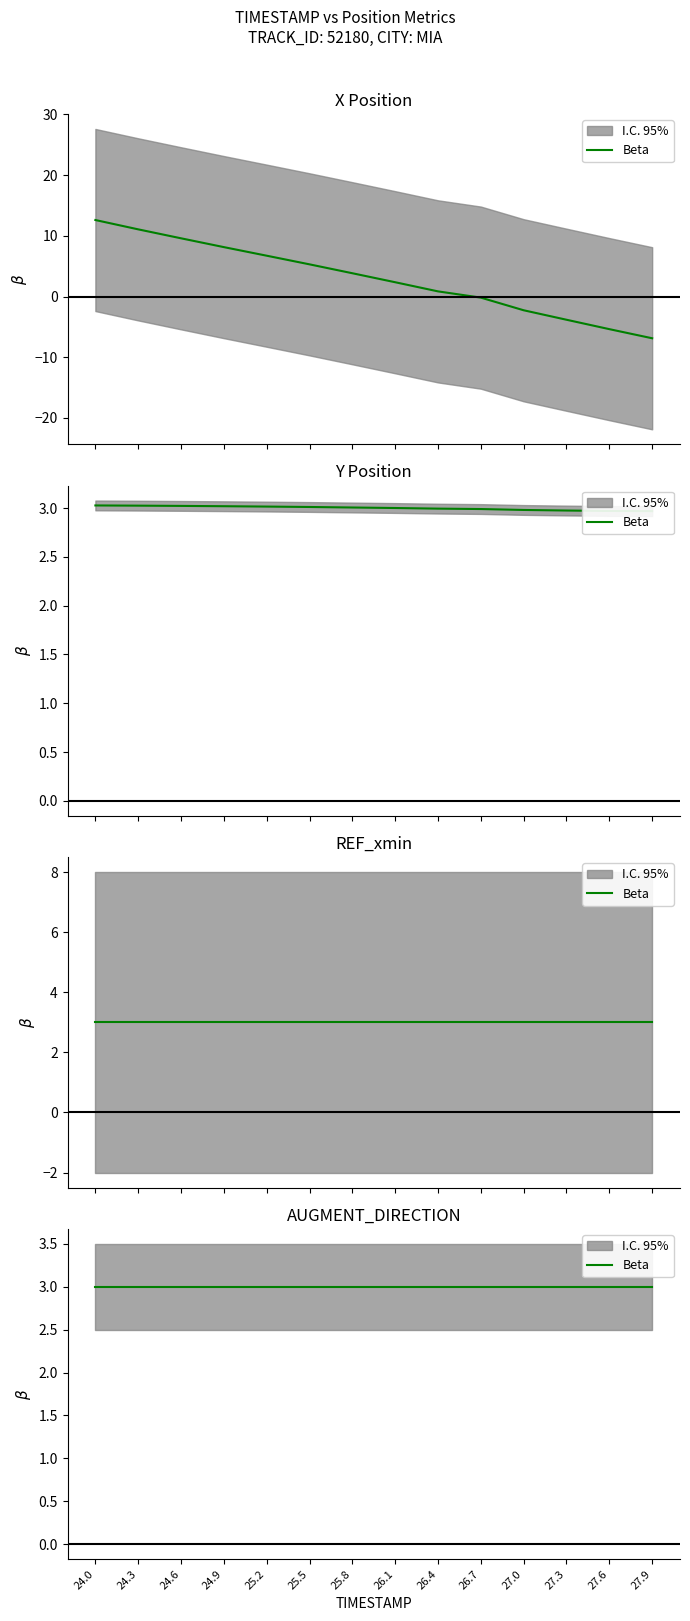

At which label does Y first exceed 3?

24.0